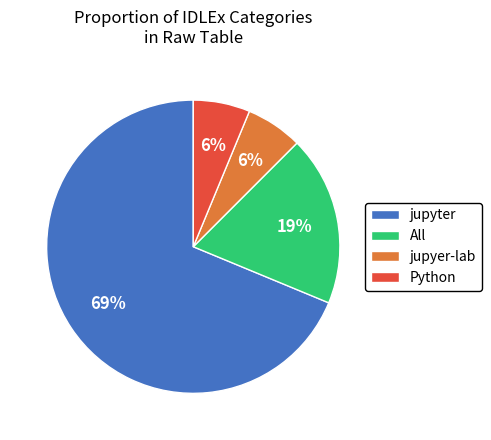

Does jupyter represent more than half of the total?

Yes